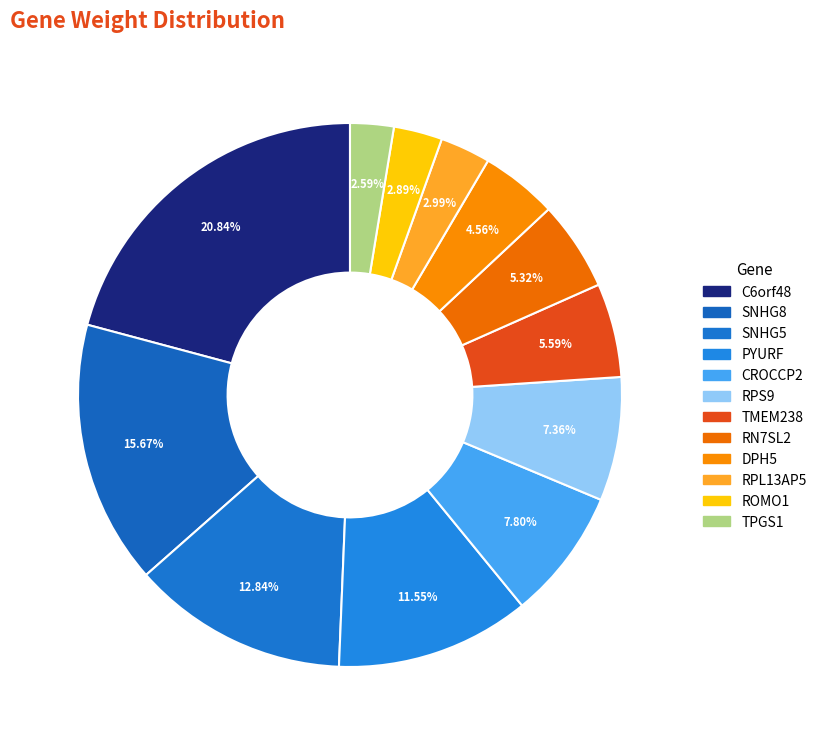

True or false: C6orf48 accounts for 11% of the total.

False